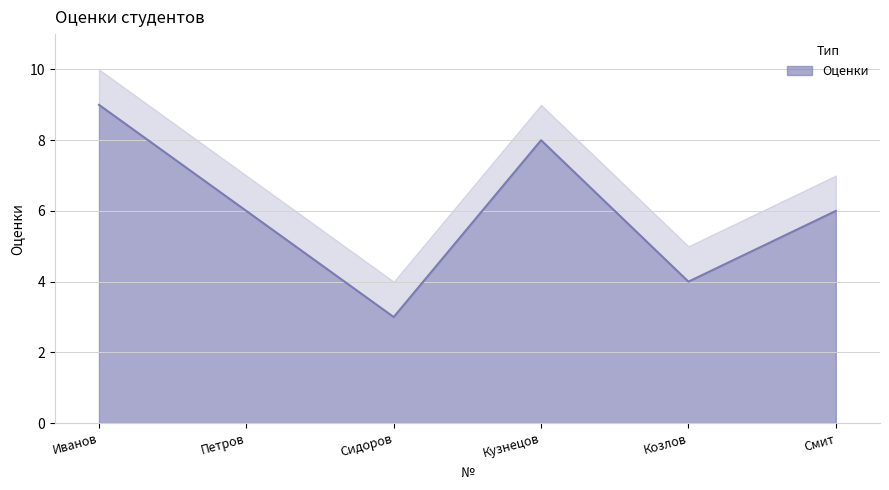

Is it true that the value at 4 is 8?

True